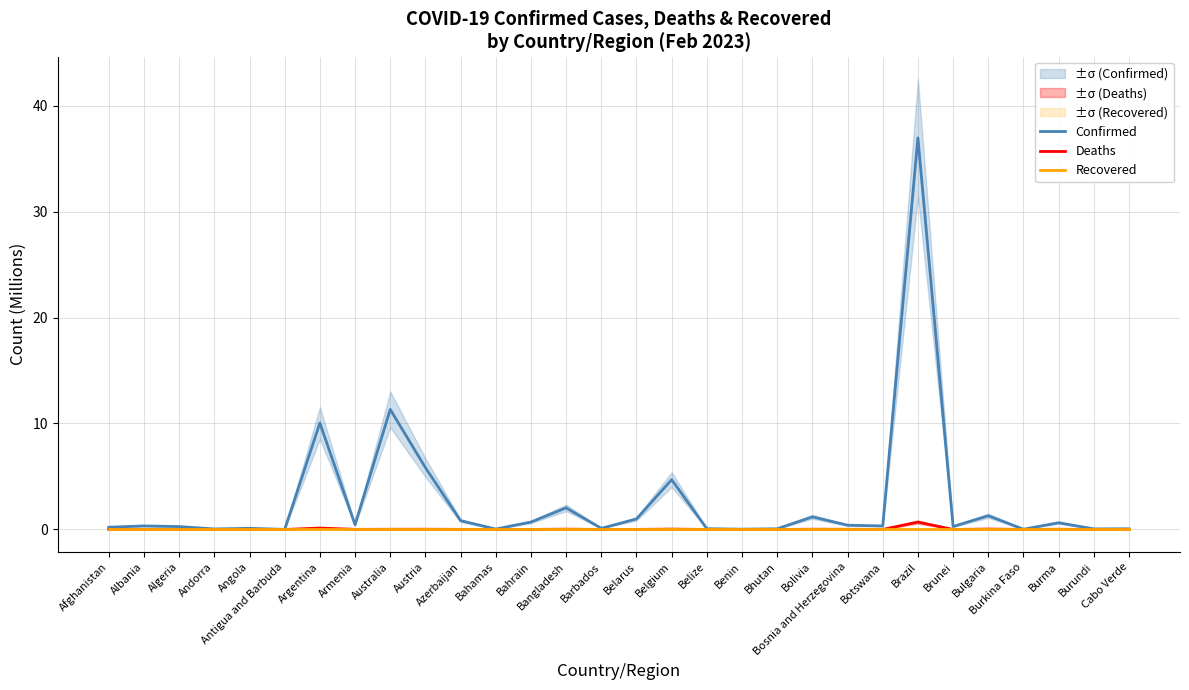

Reading right to left, extract all data points from this chart.

Confirmed: 0.1	0.1	0.6	0.0	1.3	0.3	37.0	0.3	0.4	1.2	0.1	0.0	0.1	4.7	1.0	0.1	2.0	0.7	0.0	0.8	5.8	11.3	0.4	10.0	0.0	0.1	0.0	0.3	0.3	0.2
Deaths: 0.0	0.0	0.0	0.0	0.0	0.0	0.7	0.0	0.0	0.0	0.0	0.0	0.0	0.0	0.0	0.0	0.0	0.0	0.0	0.0	0.0	0.0	0.0	0.1	0.0	0.0	0.0	0.0	0.0	0.0
Recovered: 0.0	0.0	0.0	0.0	0.0	0.0	0.0	0.0	0.0	0.0	0.0	0.0	0.0	0.0	0.0	0.0	0.0	0.0	0.0	0.0	0.0	0.0	0.0	0.0	0.0	0.0	0.0	0.0	0.0	0.0